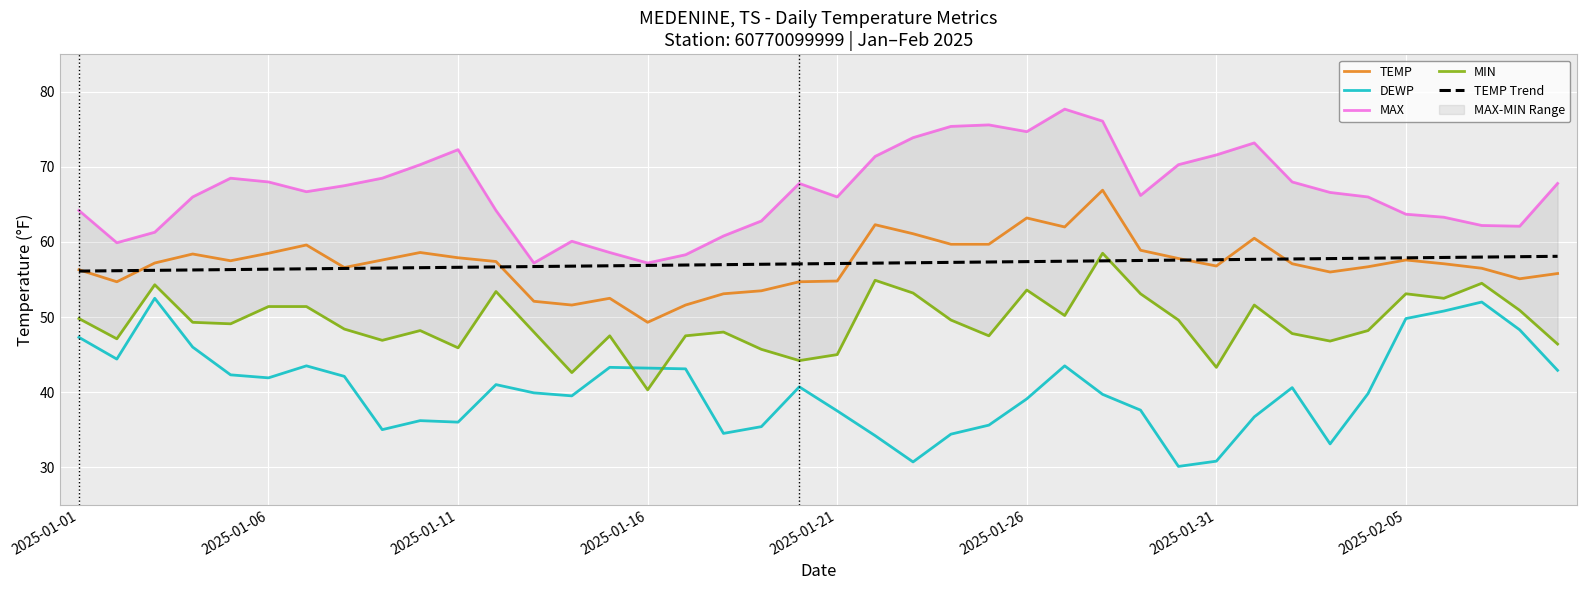

How many interior local peaks does the MAX series have?

7